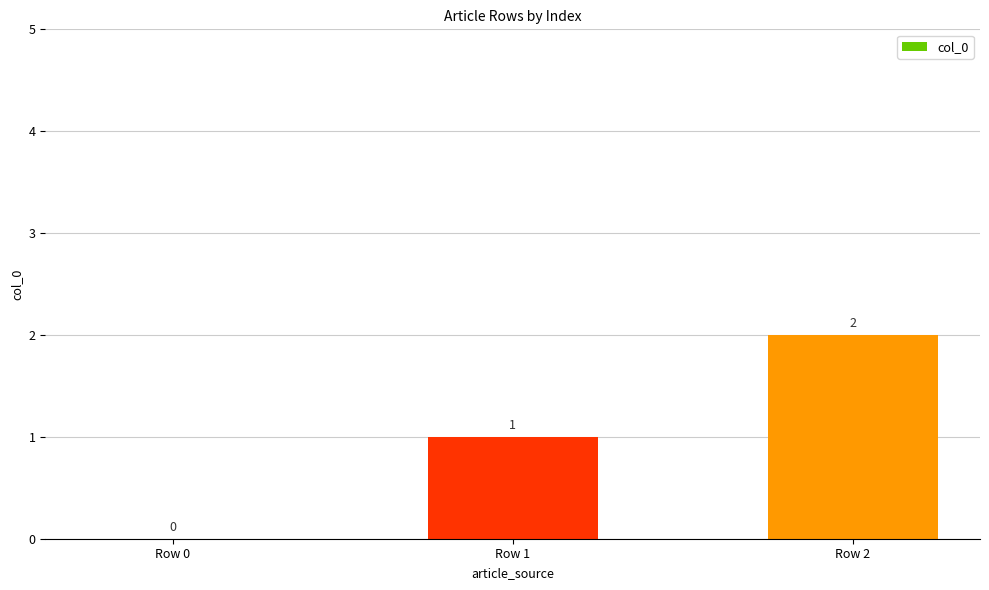

The chart shows a value of 3 at Row 2. True or false?

False